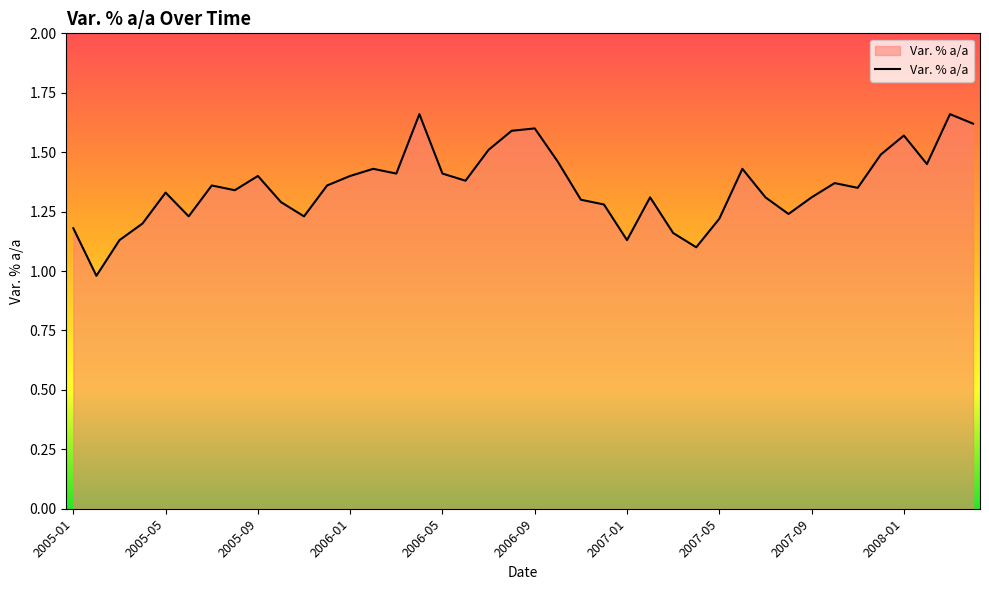

What is the difference between the maximum and minimum values?

0.7